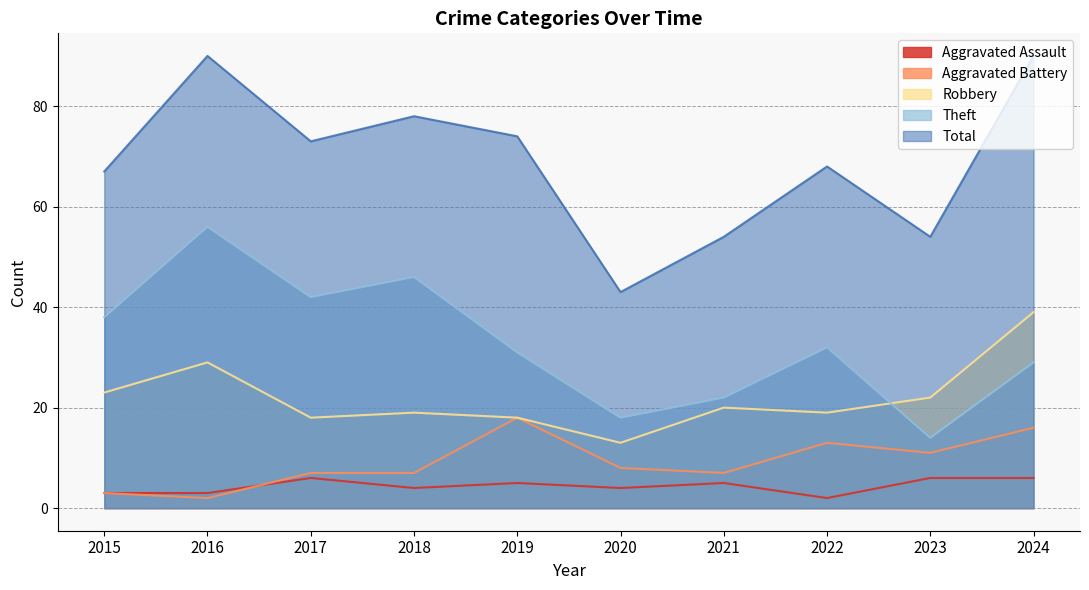

What is the difference between the maximum and minimum values in the Robbery series?

26